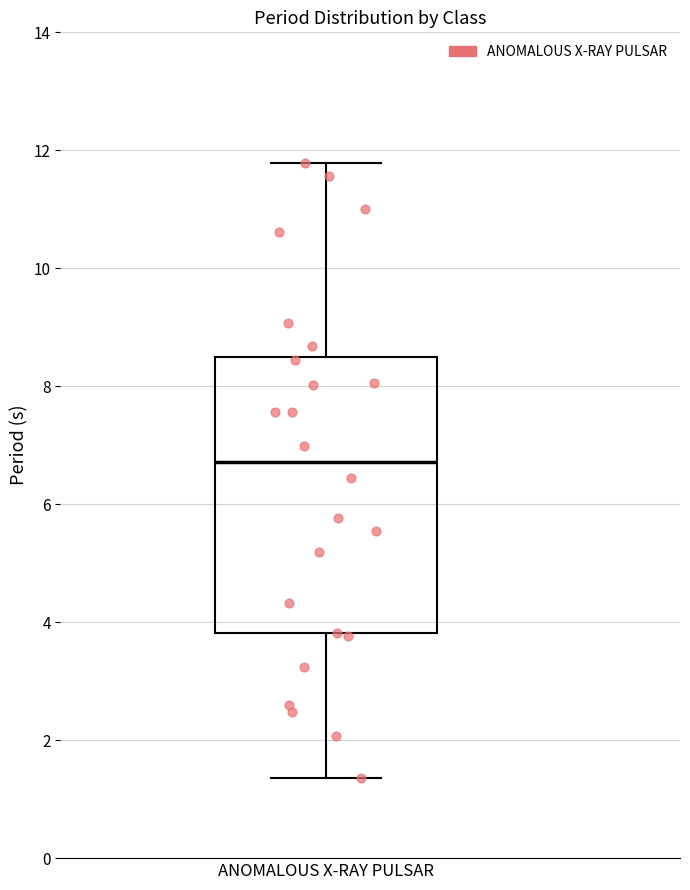

Where does the upper whisker of the box for ANOMALOUS X-RAY PULSAR end on the y-axis? The values are not printed on the chart, so give them approximately, as read against the axis.

11.8